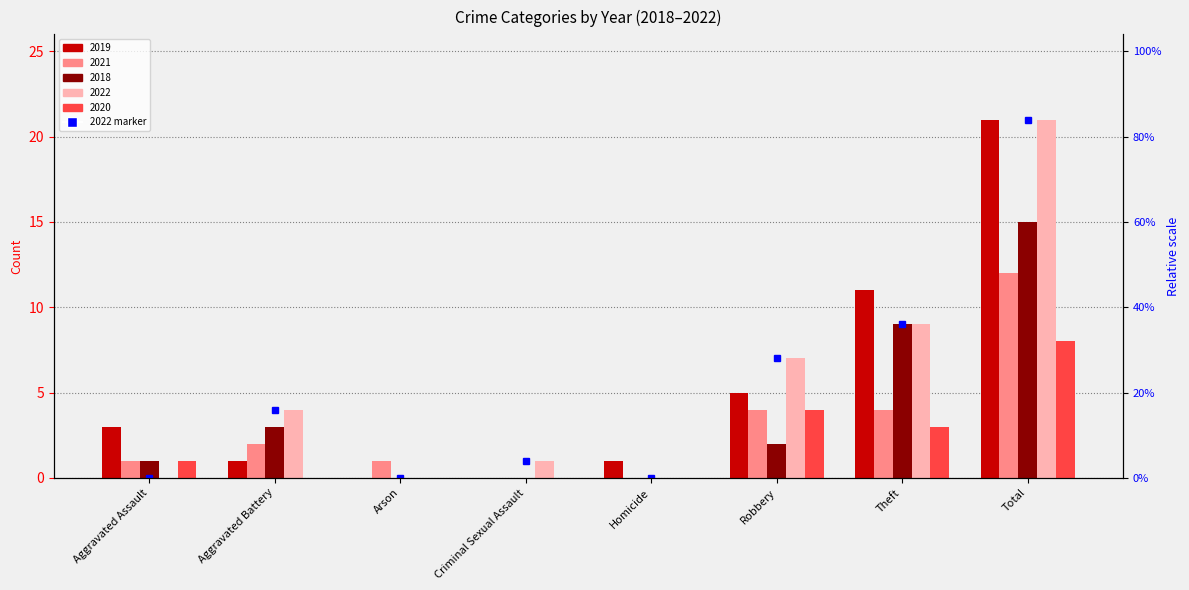

Rank the series by their maximum value, from highest to lowest.

2019, 2022, 2018, 2021, 2020